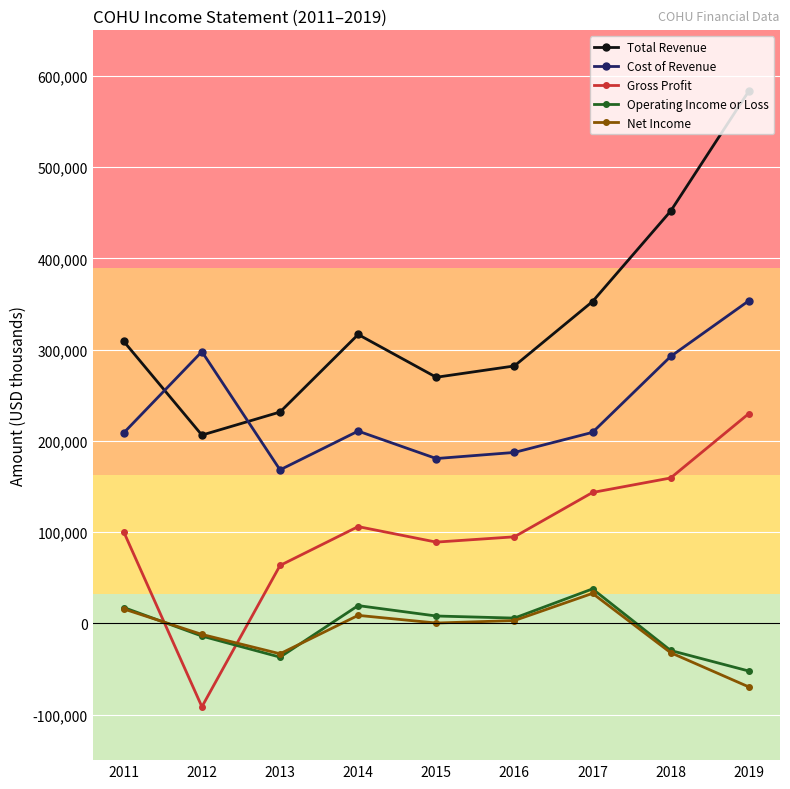

The Gross Profit series shows 94800 at 2016. True or false?

True